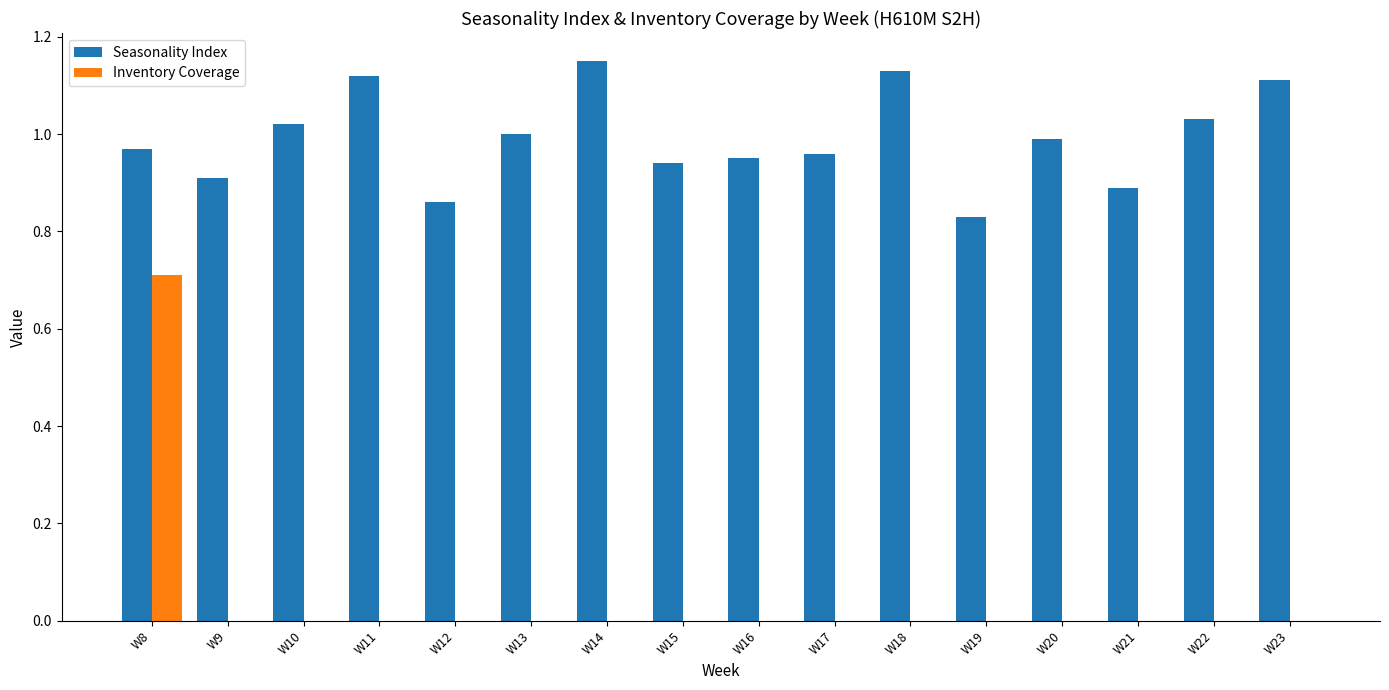

Count the Inventory Coverage values in the range 0 to 1.

16